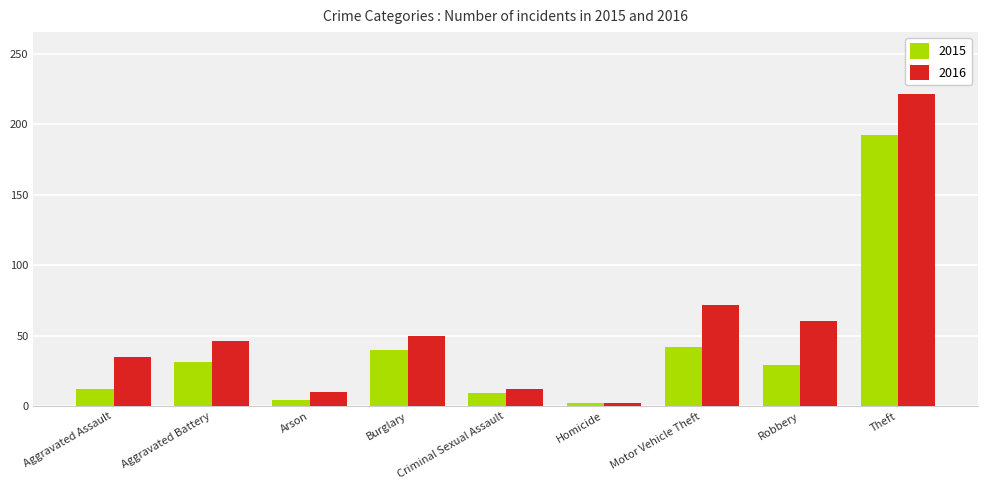

How many bars are there in total?

18